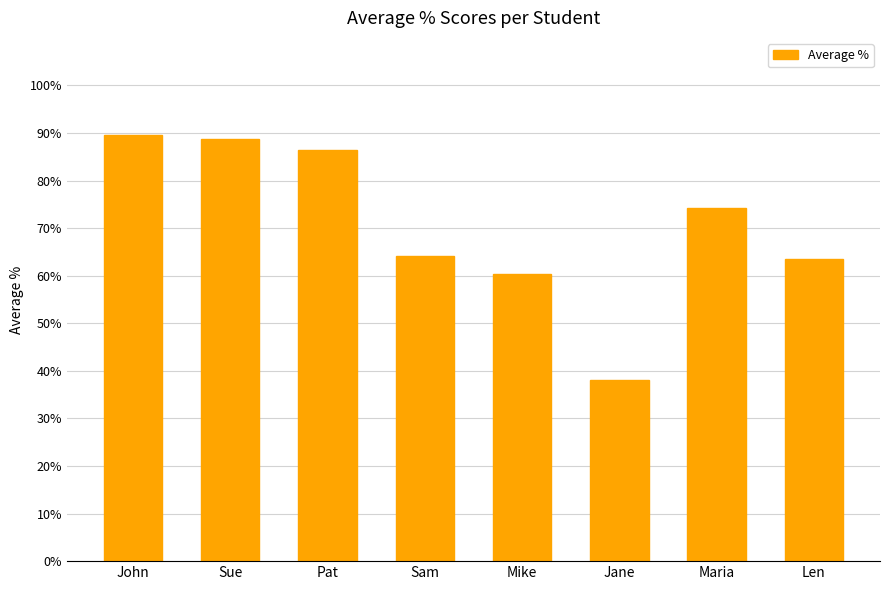

What is the label of the 5th bar from the left?

Mike